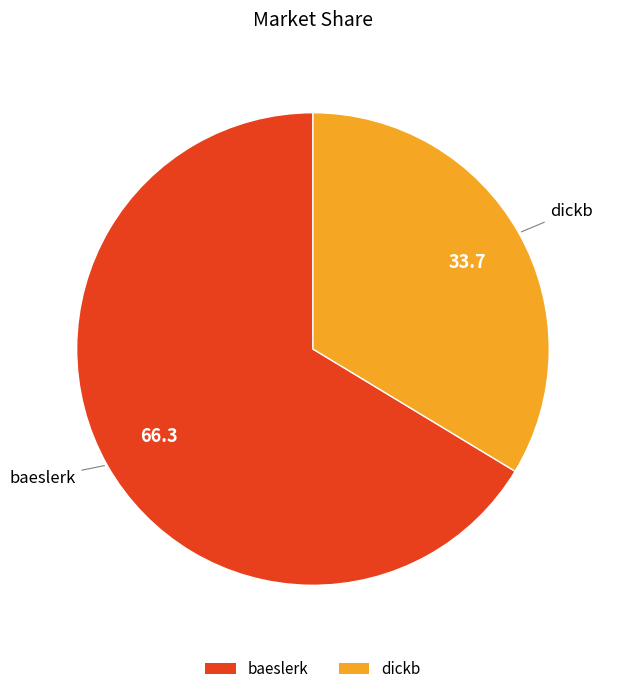

The baeslerk slice represents 66% of the pie. True or false?

True